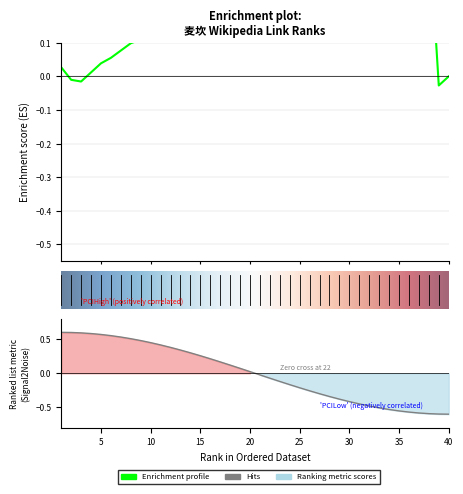

Which has a higher value, 13 or 38?

13